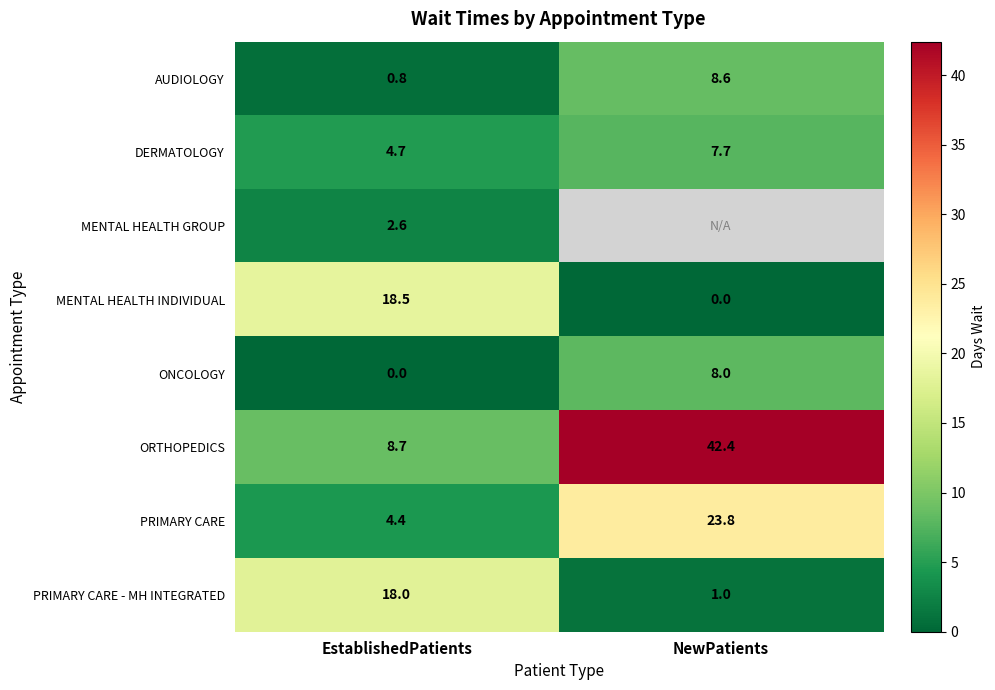

What is the sum of all PRIMARY CARE values?

28.2